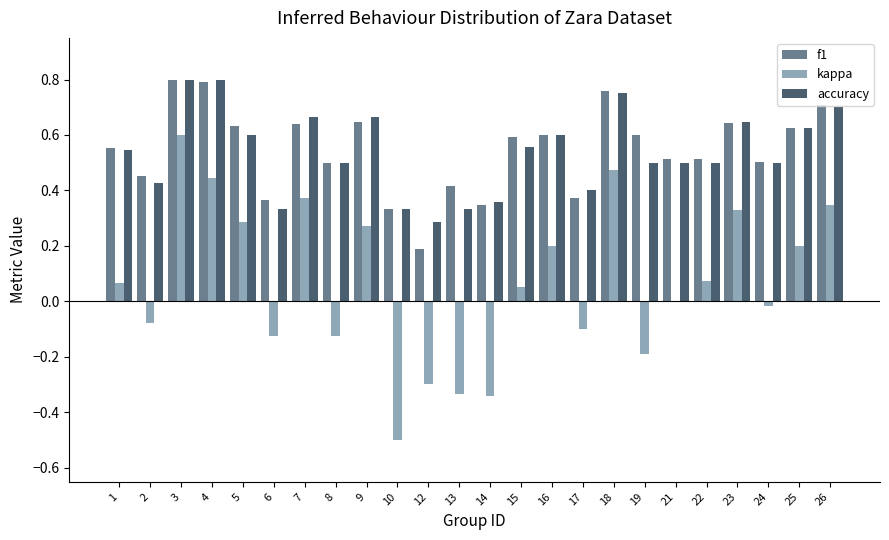

What is the sum of all kappa values?

1.6